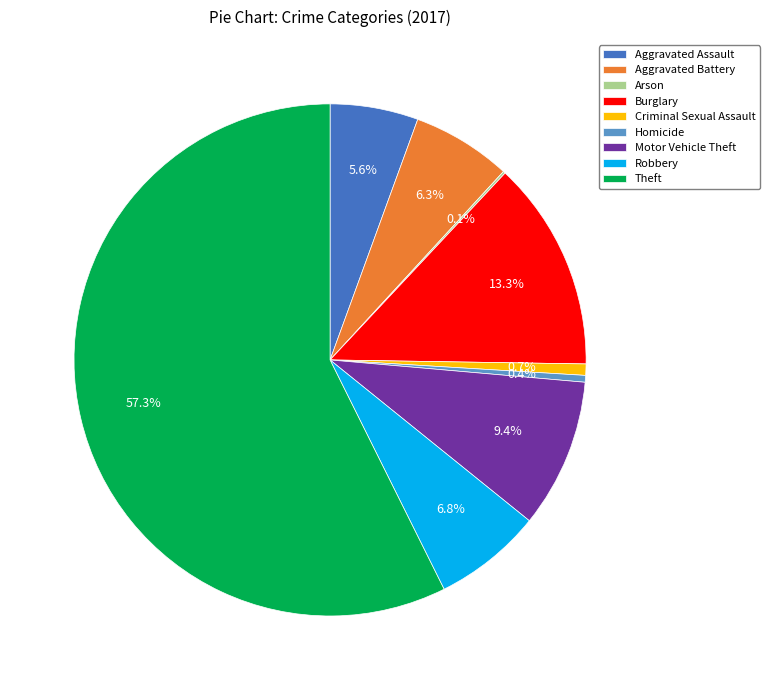

What portion of the pie excludes Burglary?

86.7%